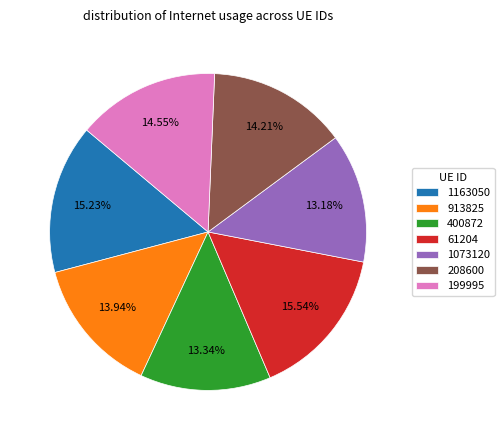

Is there any slice that represents more than half of the pie?

No